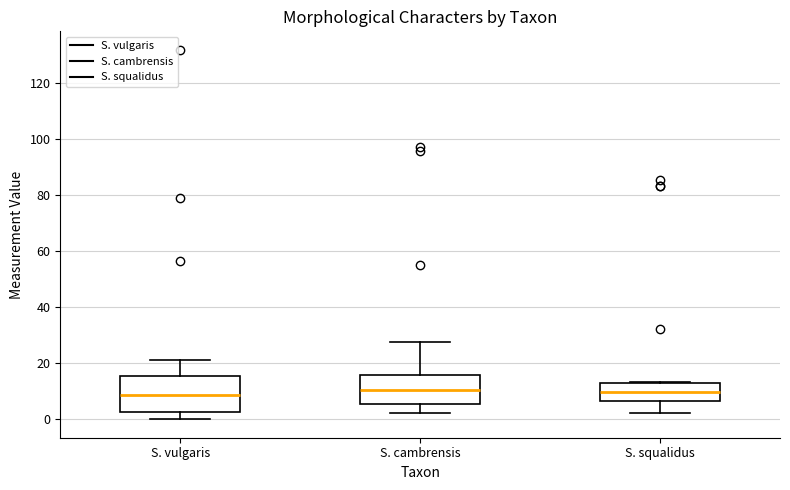

Where is the upper edge of the box for S. squalidus on the y-axis? The values are not printed on the chart, so give them approximately, as read against the axis.

12